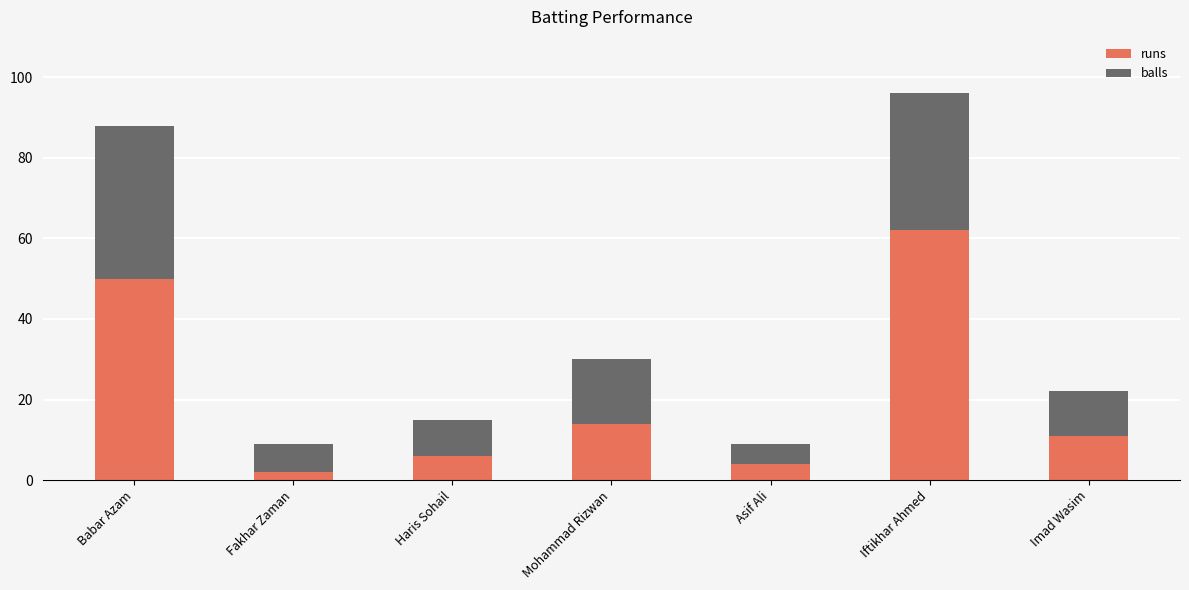

What is the average value of the runs series?

21